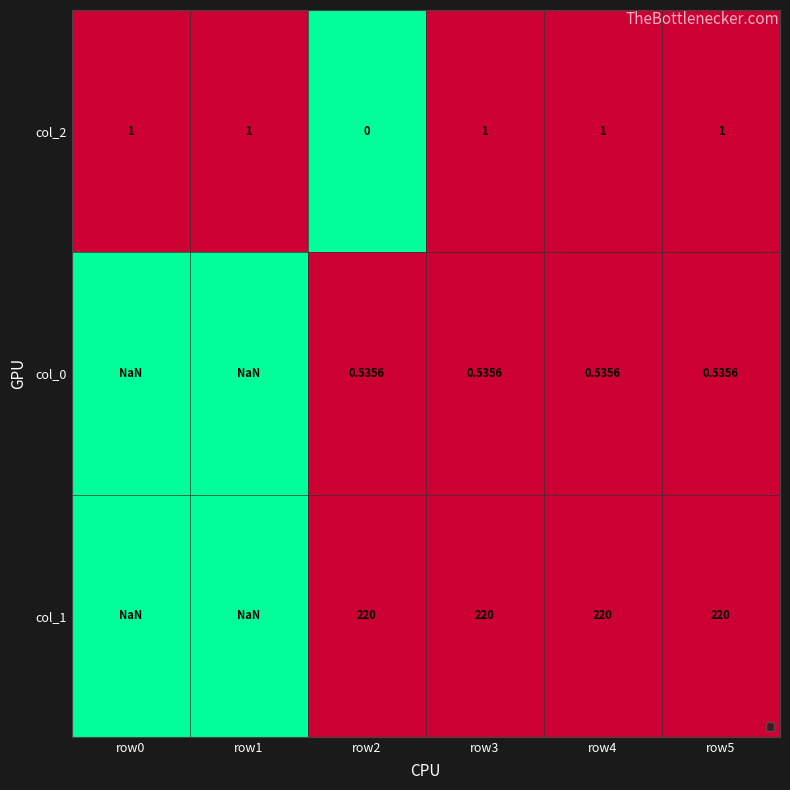

Is the value of col_0 at row5 greater than the value of col_1 at row4?

No